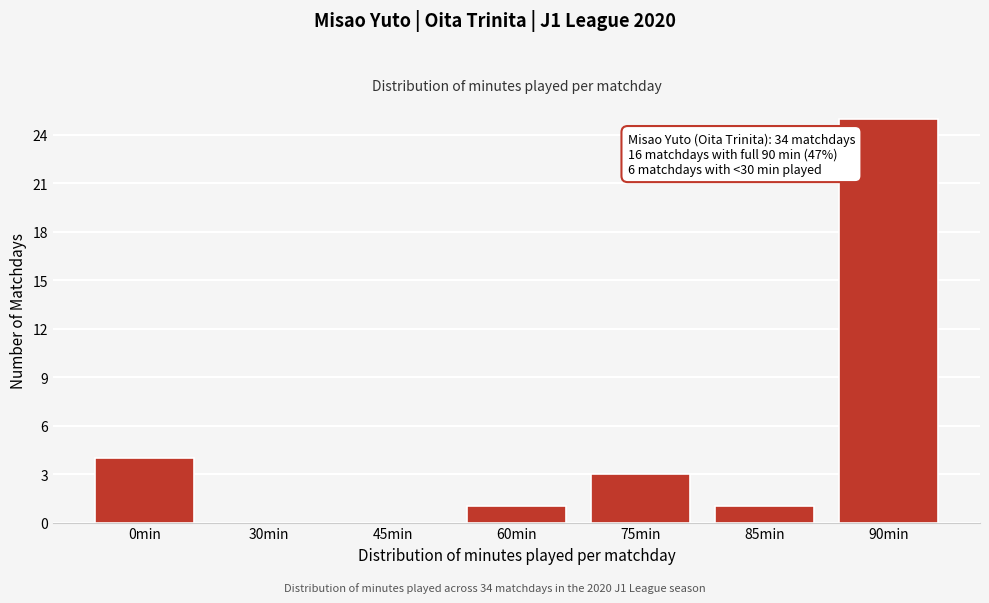

Reading right to left, transcribe all the data shown in this chart.

90min=25	85min=1	75min=3	60min=1	45min=0	30min=0	0min=4